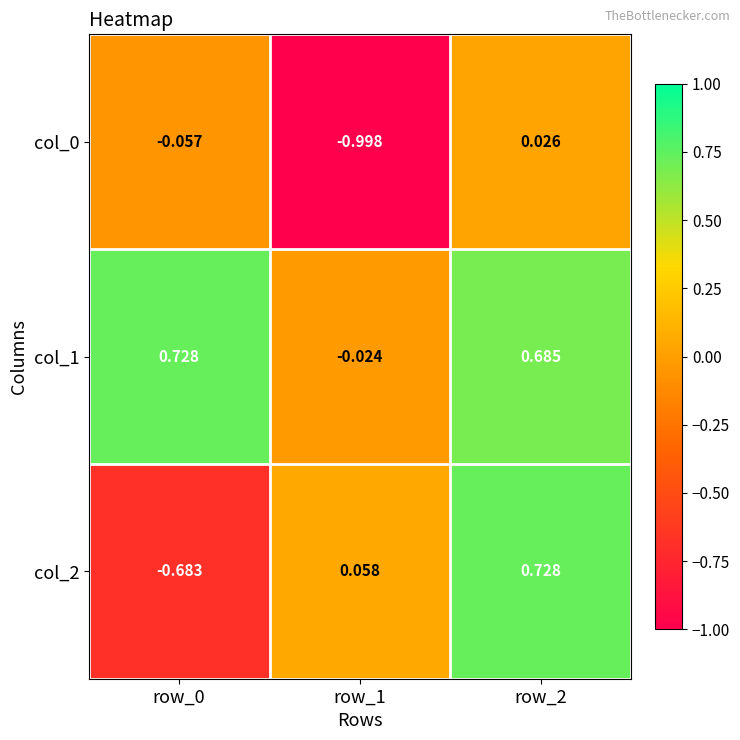

Which series has the largest total across all categories?

col_1